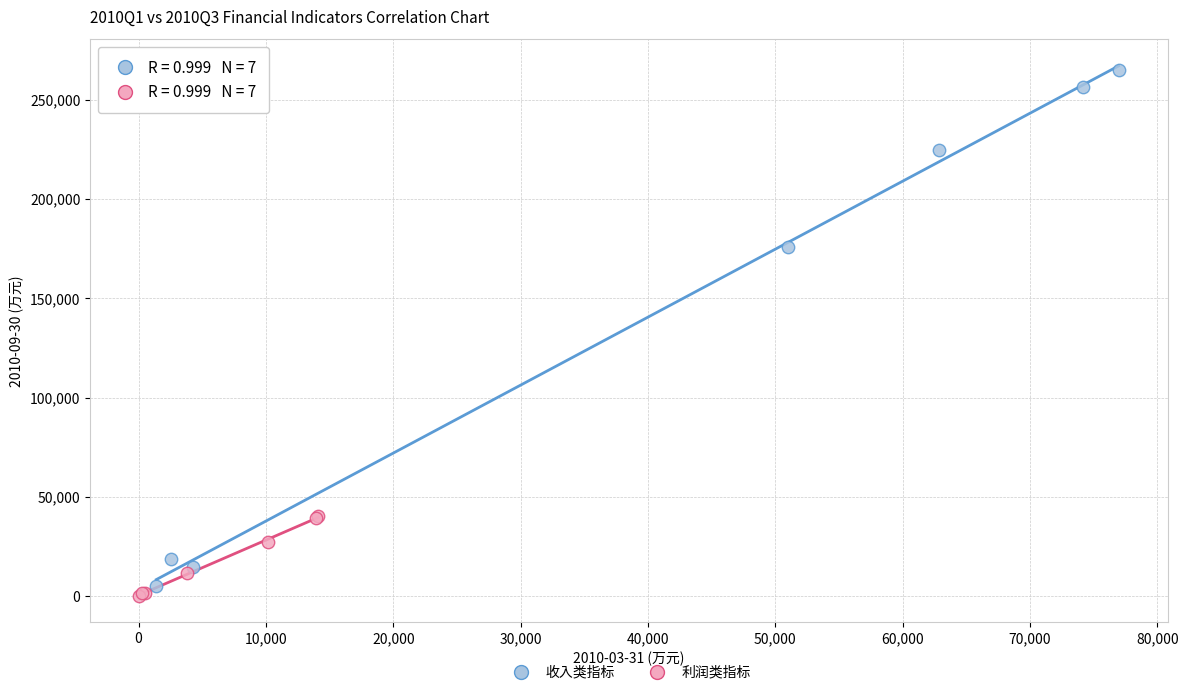

Which series contains the highest Y value?

收入类指标